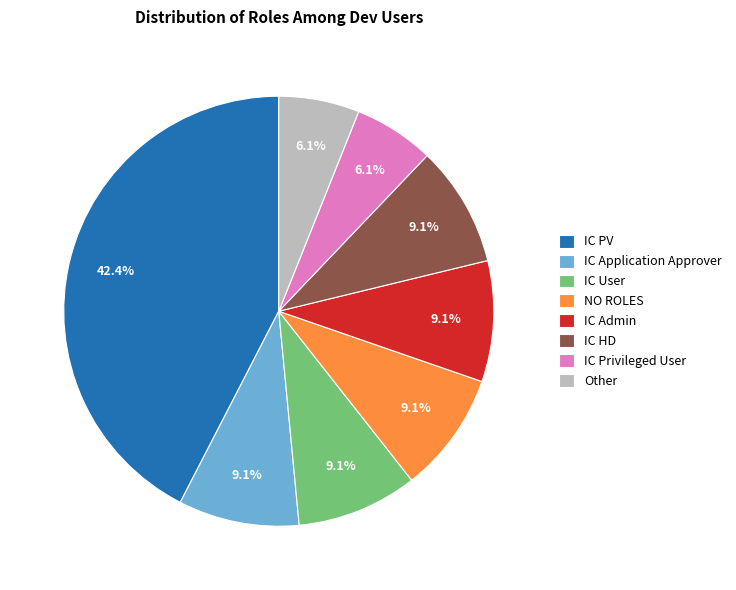

Count the number of slices in the pie.

8